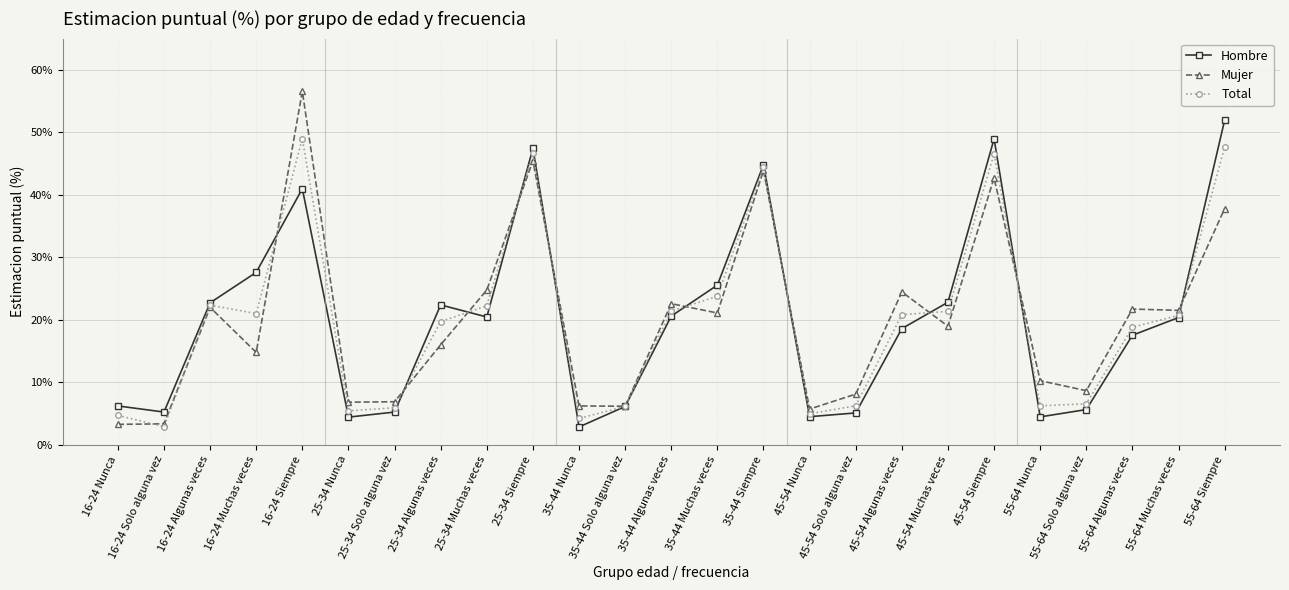

Is the value of Hombre at 25-34 Algunas veces greater than the value of Total at 55-64 Algunas veces?

Yes